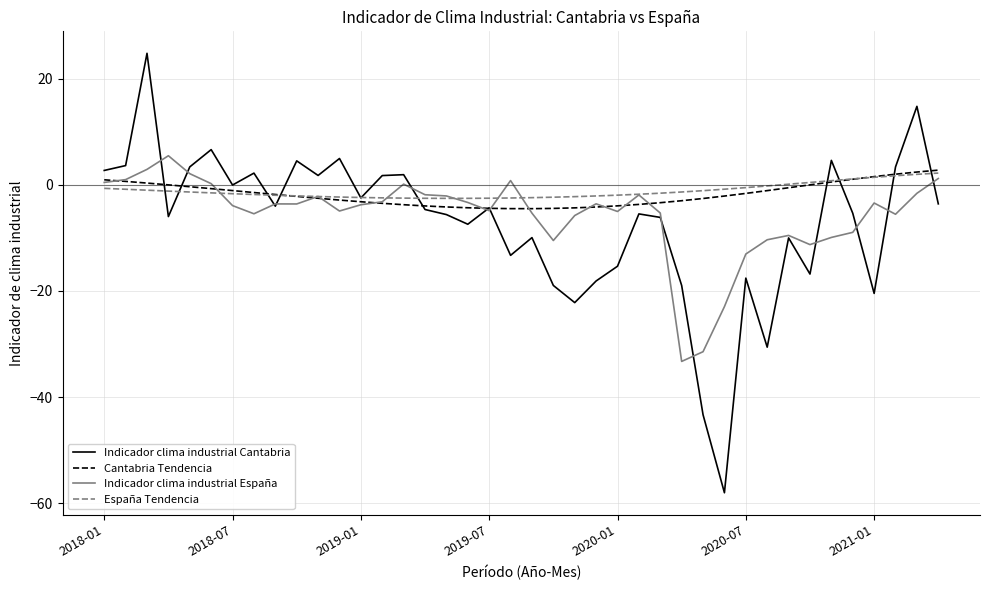

Which series ends up on top after the final intersection of España Tendencia and Indicador clima industrial España?

España Tendencia